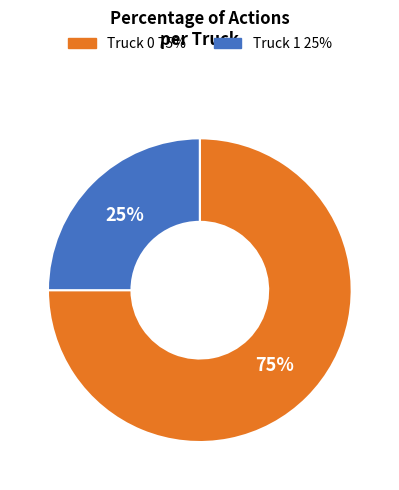

To the nearest percent, what is the difference between the largest and smallest slice percentages?

50%